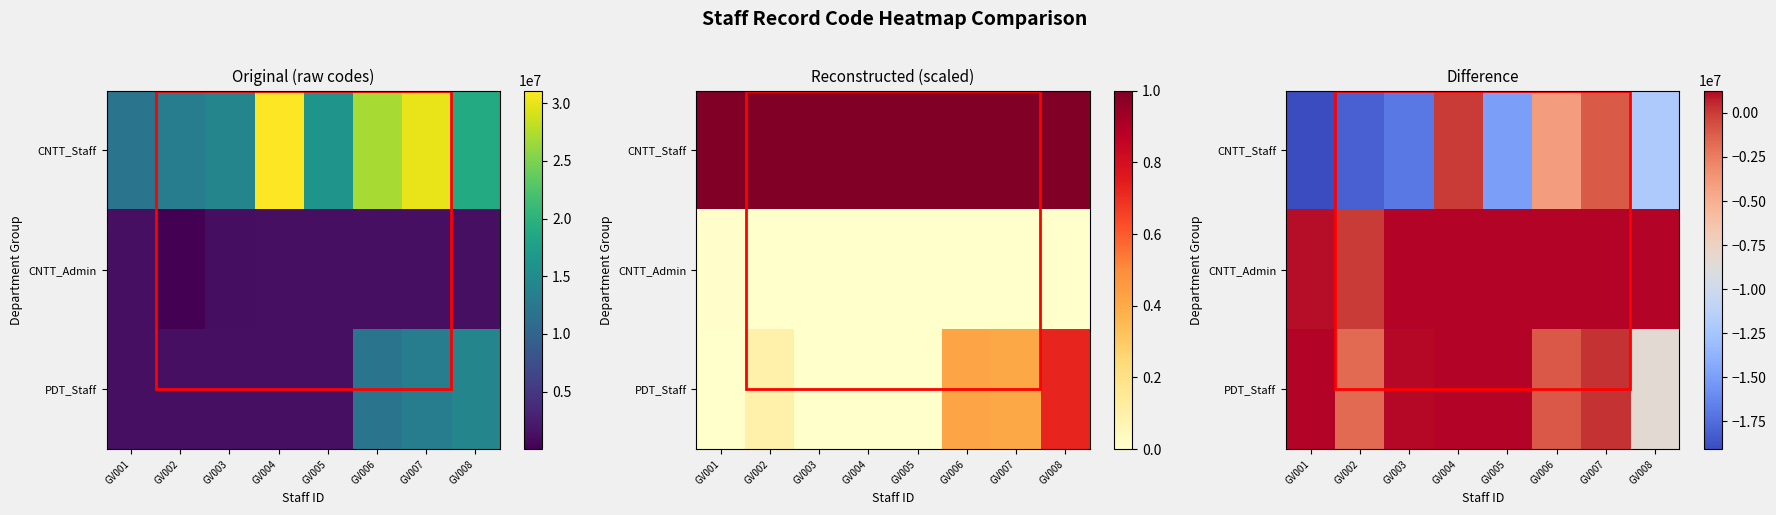

At which label is PDT_Staff closest to -3587565?

GV002